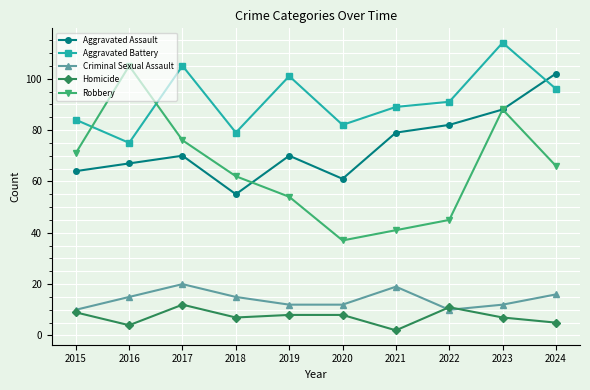

Reading left to right, transcribe all the data shown in this chart.

Aggravated Assault: 64	67	70	55	70	61	79	82	88	102
Aggravated Battery: 84	75	105	79	101	82	89	91	114	96
Criminal Sexual Assault: 10	15	20	15	12	12	19	10	12	16
Homicide: 9	4	12	7	8	8	2	11	7	5
Robbery: 71	105	76	62	54	37	41	45	88	66